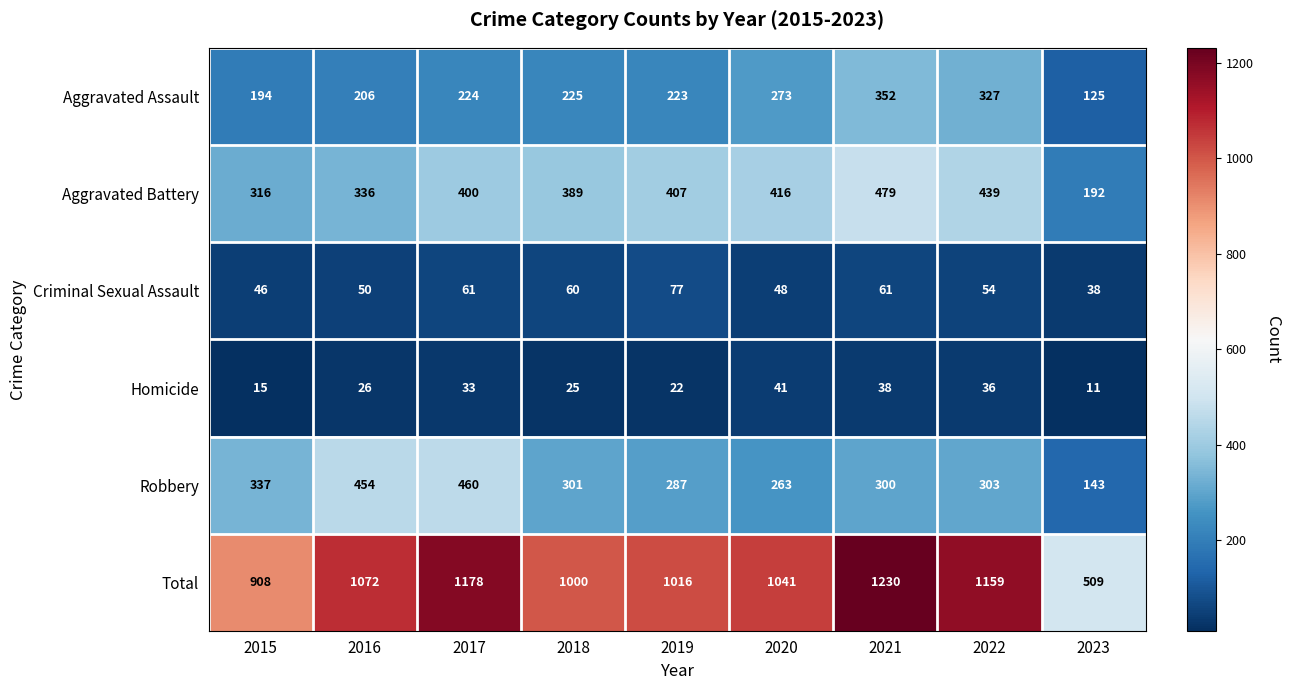

What is the maximum value for Total?

1230